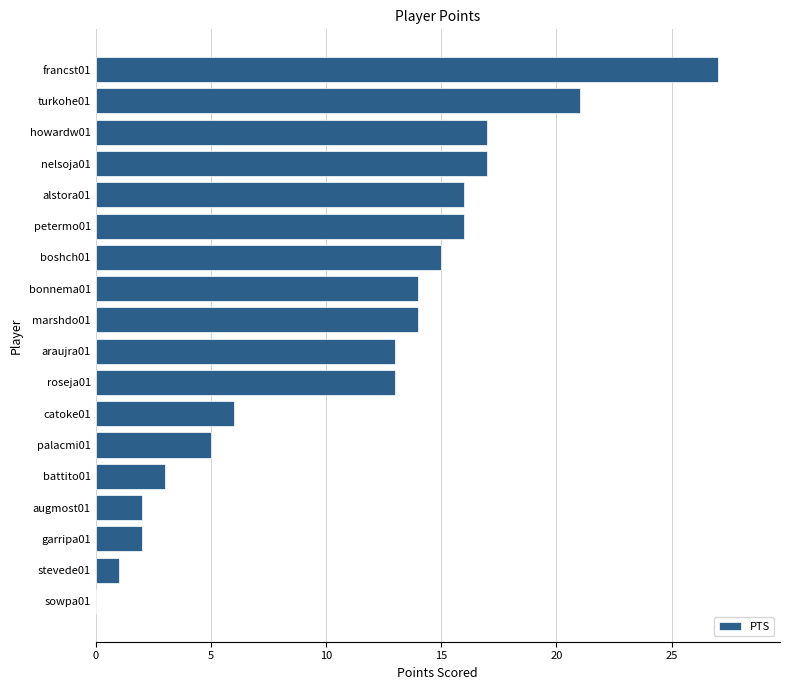

Is it true that the value at alstora01 is 16?

True